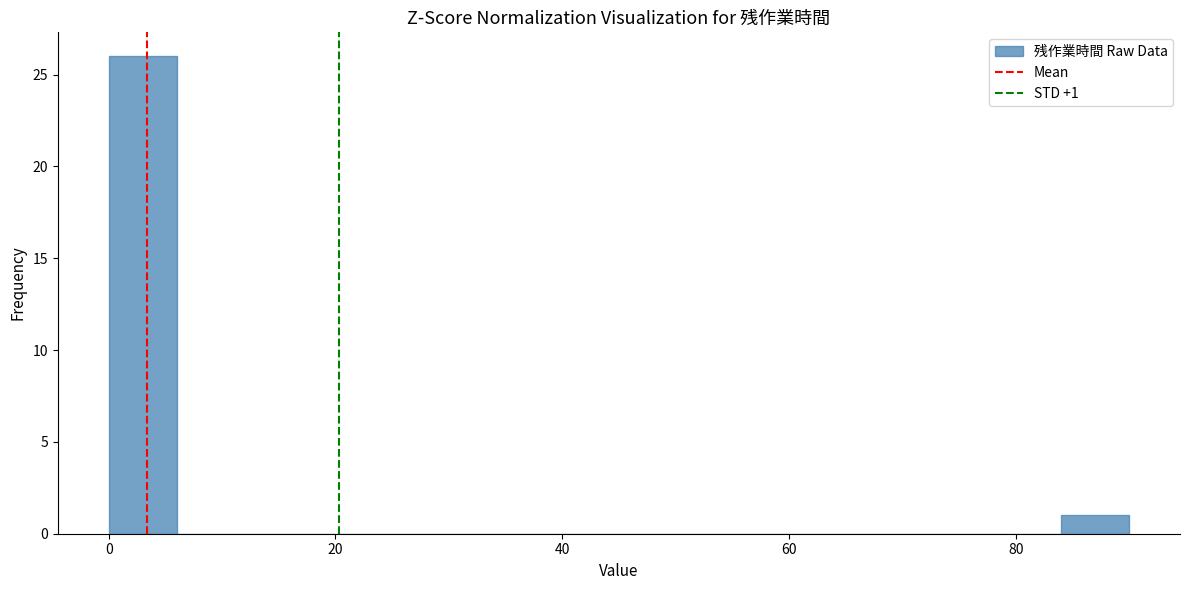

Around what value on the x-axis is the tallest bar? Give the approximate position of its centre, as read against the axis.

4